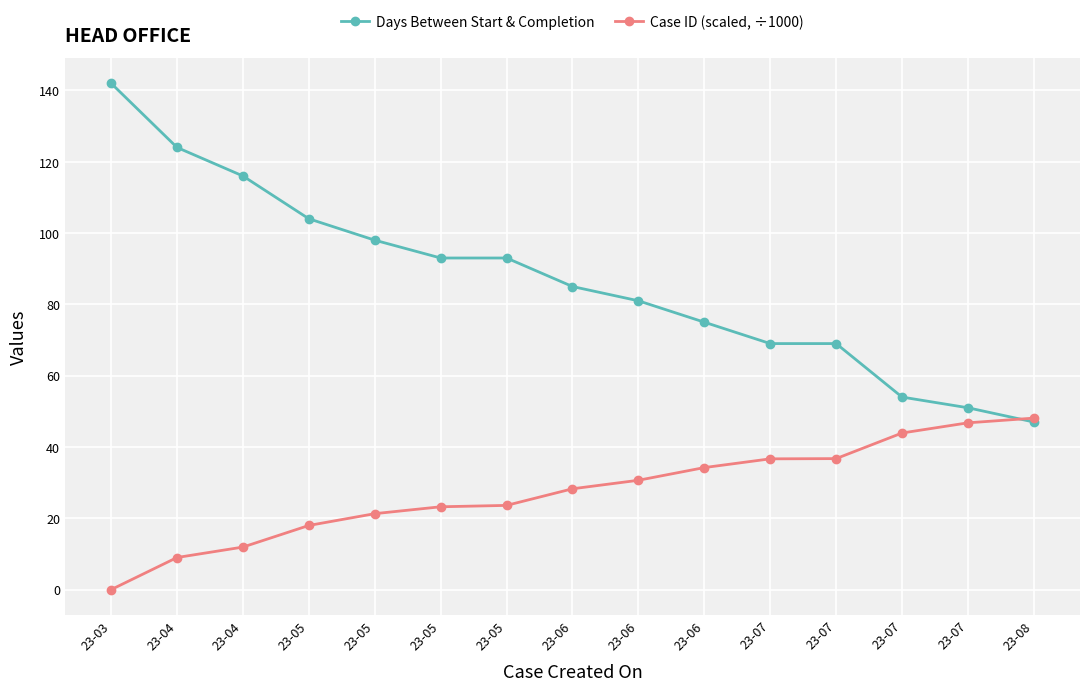

How many lines are shown in the chart?

2